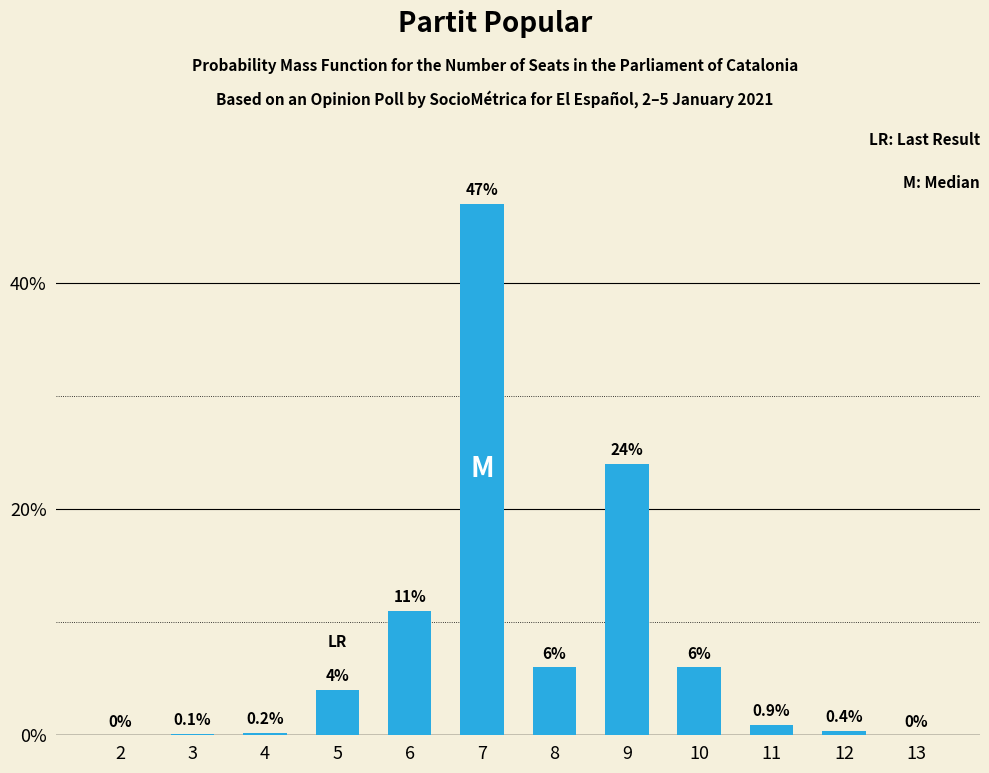

Count the number of data series in this chart.

1